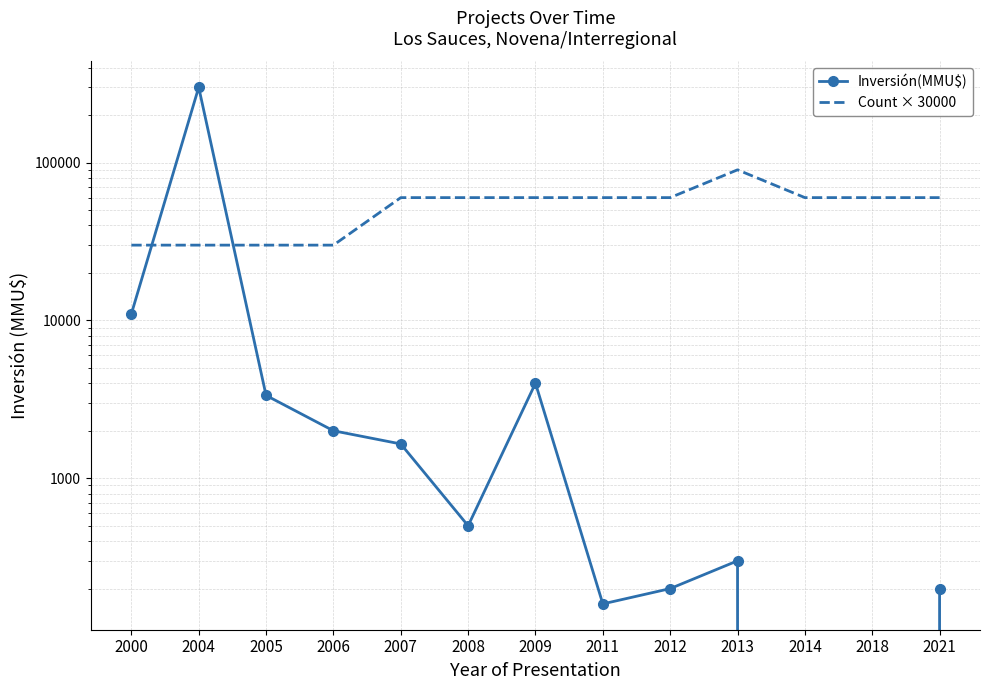

True or false: Count × 30000 and Inversión(MMU$) intersect in this chart.

True